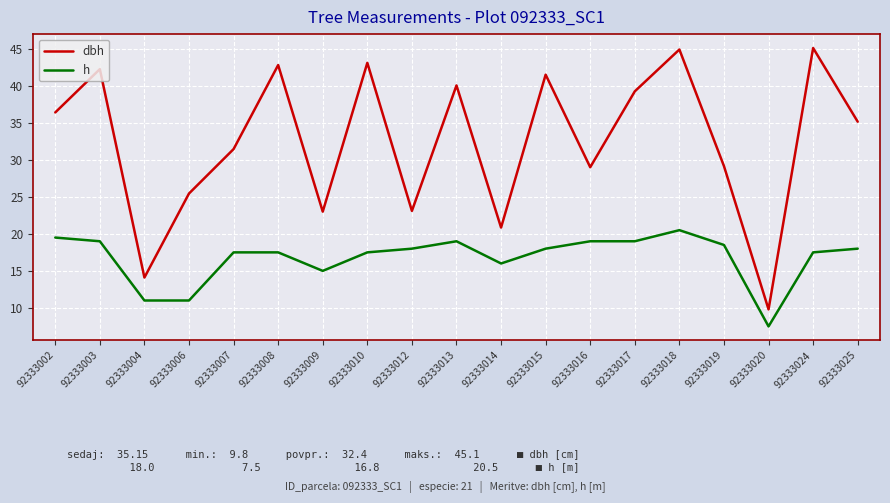

The value of h at 92333020 is 7.5. True or false?

True